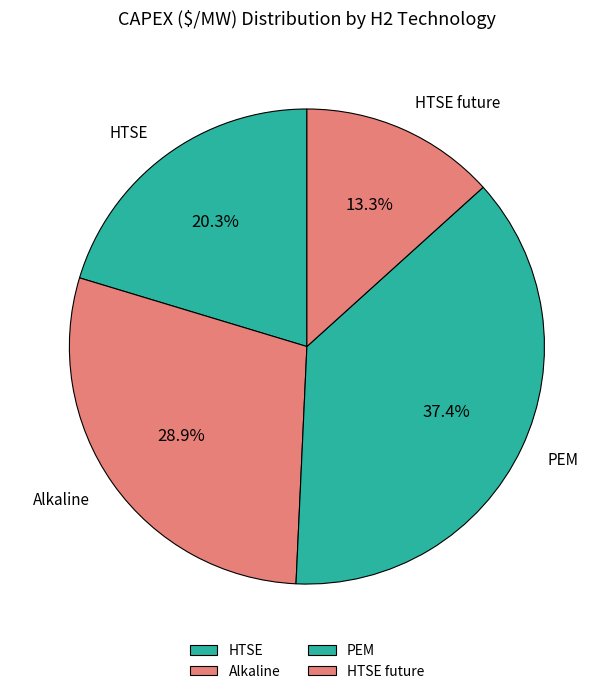

What is the smallest slice in the pie chart?

HTSE future